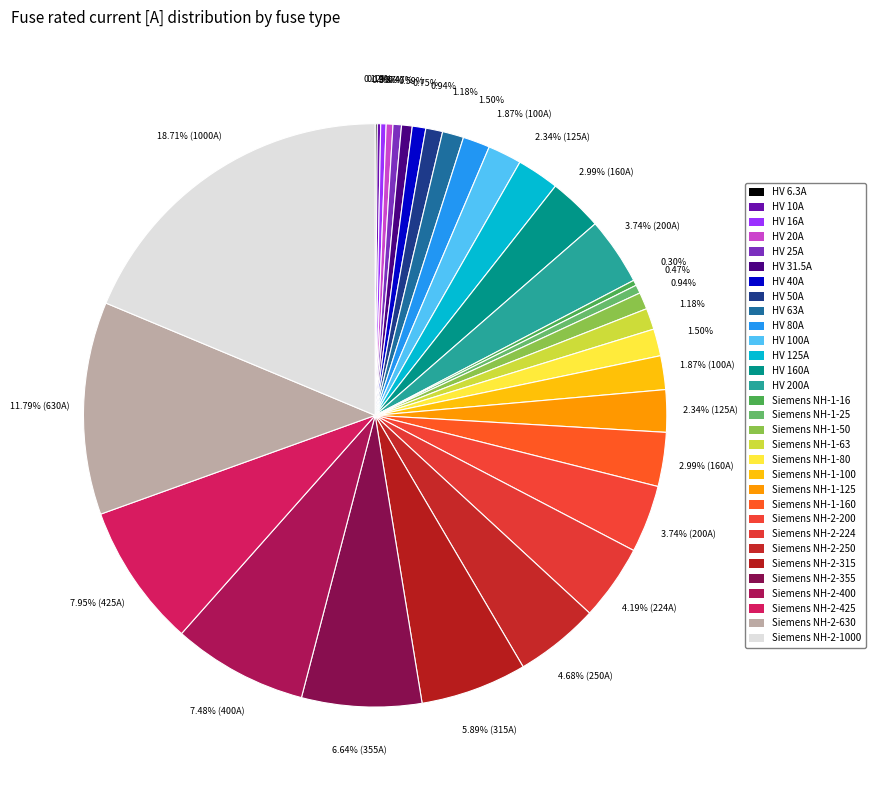

The Siemens NH-1-100 slice represents 2% of the pie. True or false?

True